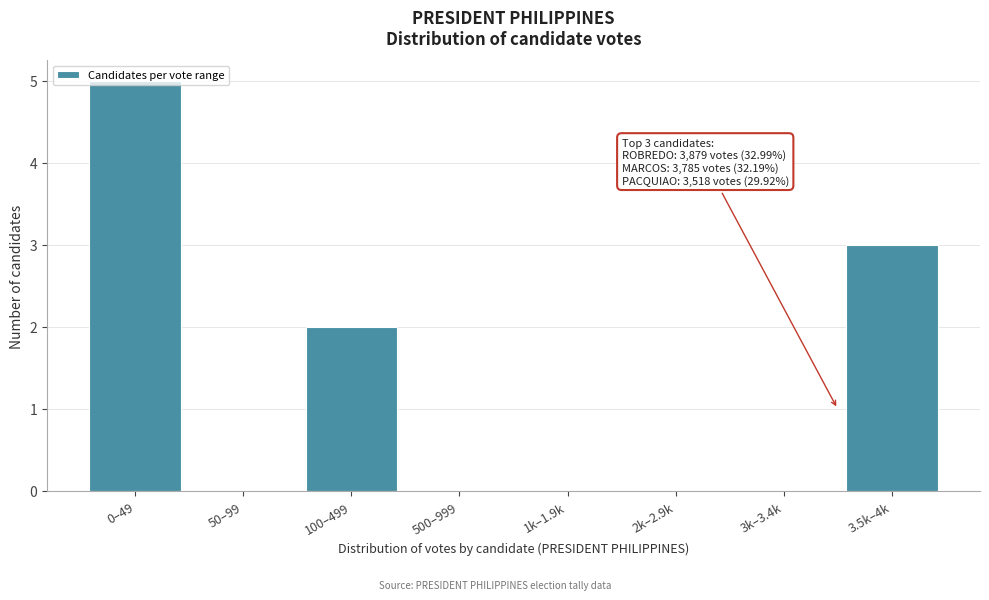

What is the sum of all values?

10